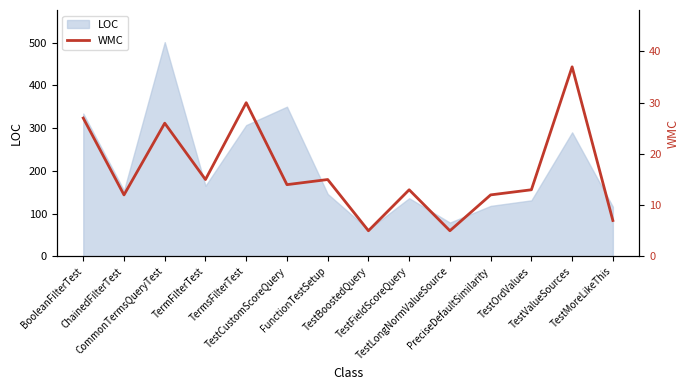

List the labels in order of value, largest first.

TestValueSources, TermsFilterTest, BooleanFilterTest, CommonTermsQueryTest, TermFilterTest, FunctionTestSetup, TestCustomScoreQuery, TestFieldScoreQuery, TestOrdValues, ChainedFilterTest, PreciseDefaultSimilarity, TestMoreLikeThis, TestBoostedQuery, TestLongNormValueSource